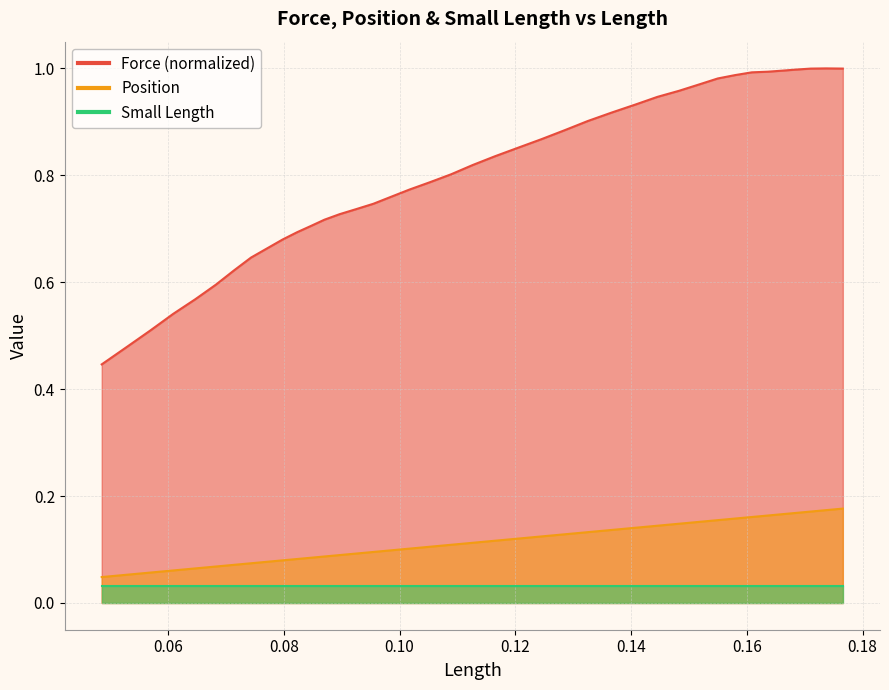

How many data points does each series have?

39